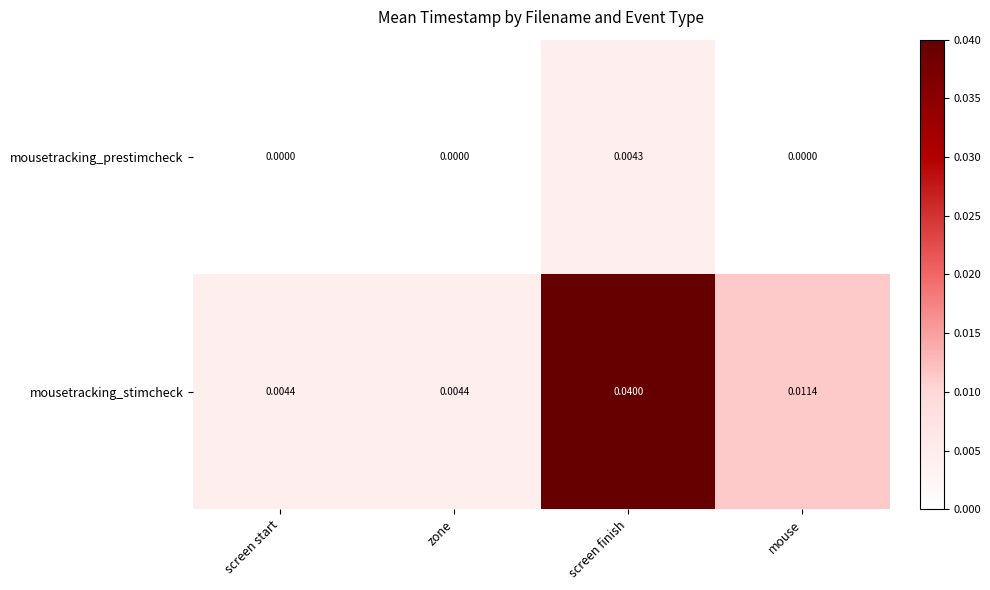

Rank the series by their average value, from lowest to highest.

mousetracking_prestimcheck, mousetracking_stimcheck